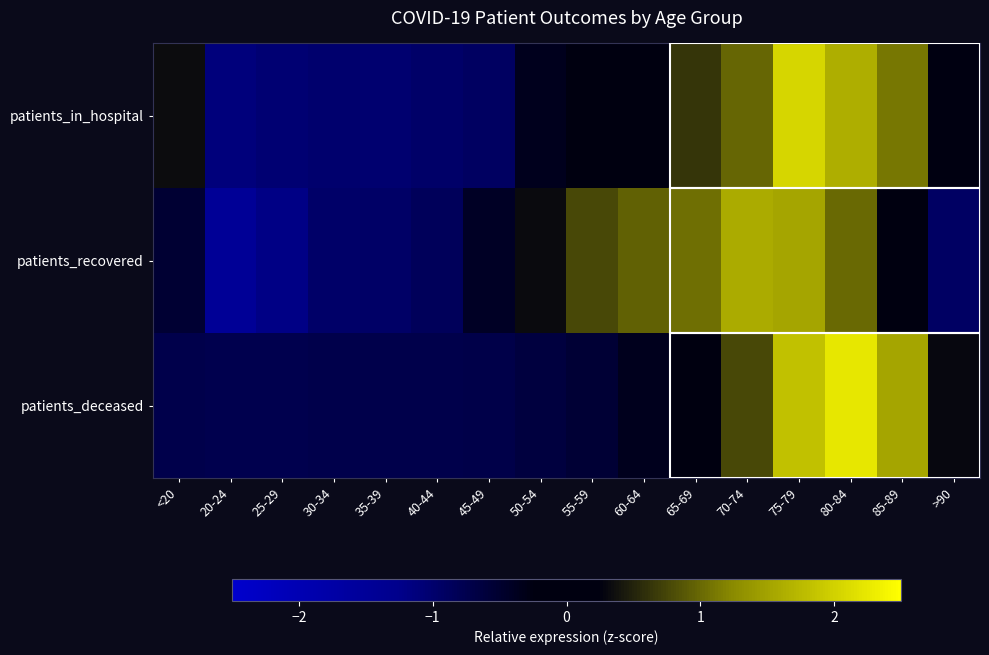

Which category has the highest value across all series?

80-84